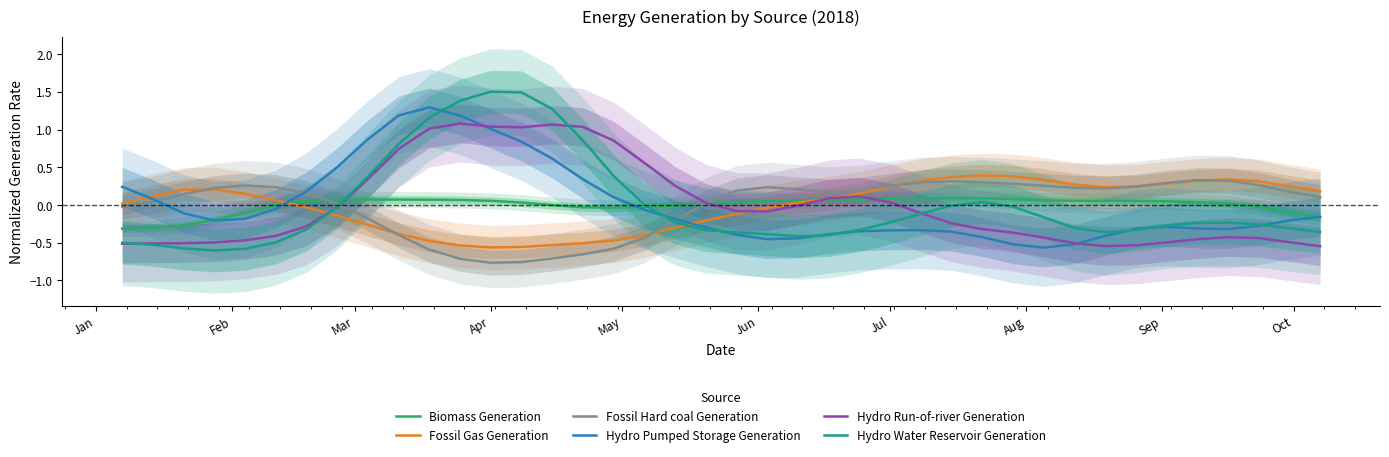

What is the maximum value for Hydro Water Reservoir Generation?

1.5